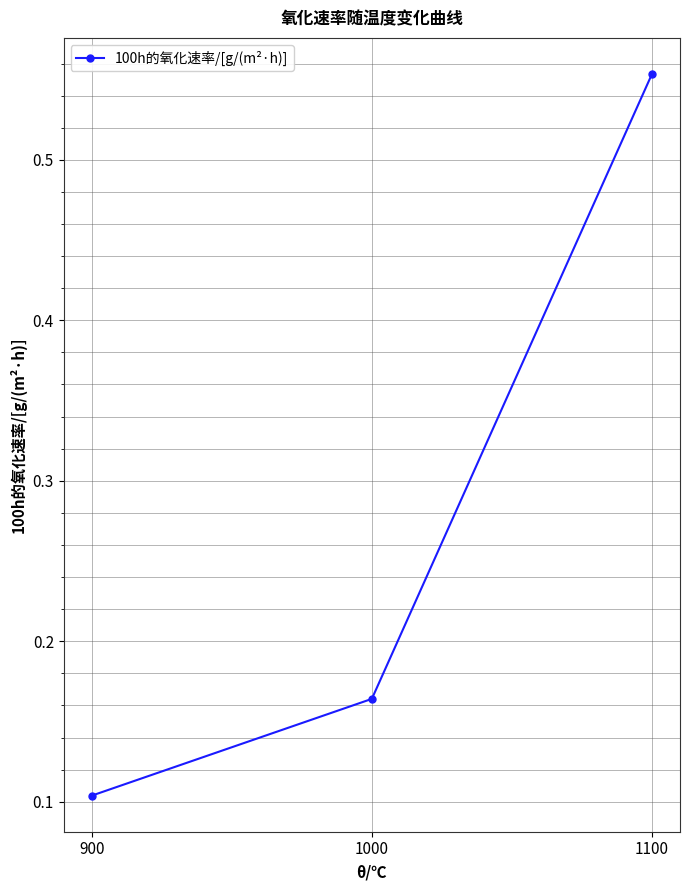

List the labels in order of value, largest first.

1100, 1000, 900